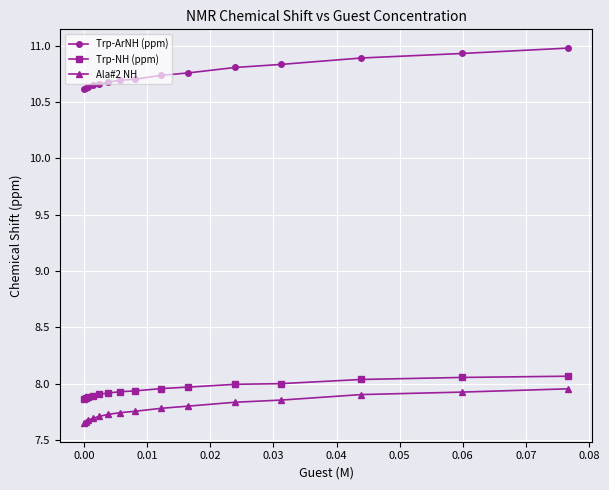

What is the difference between the second highest and minimum values in the Trp-NH (ppm) series?

0.2